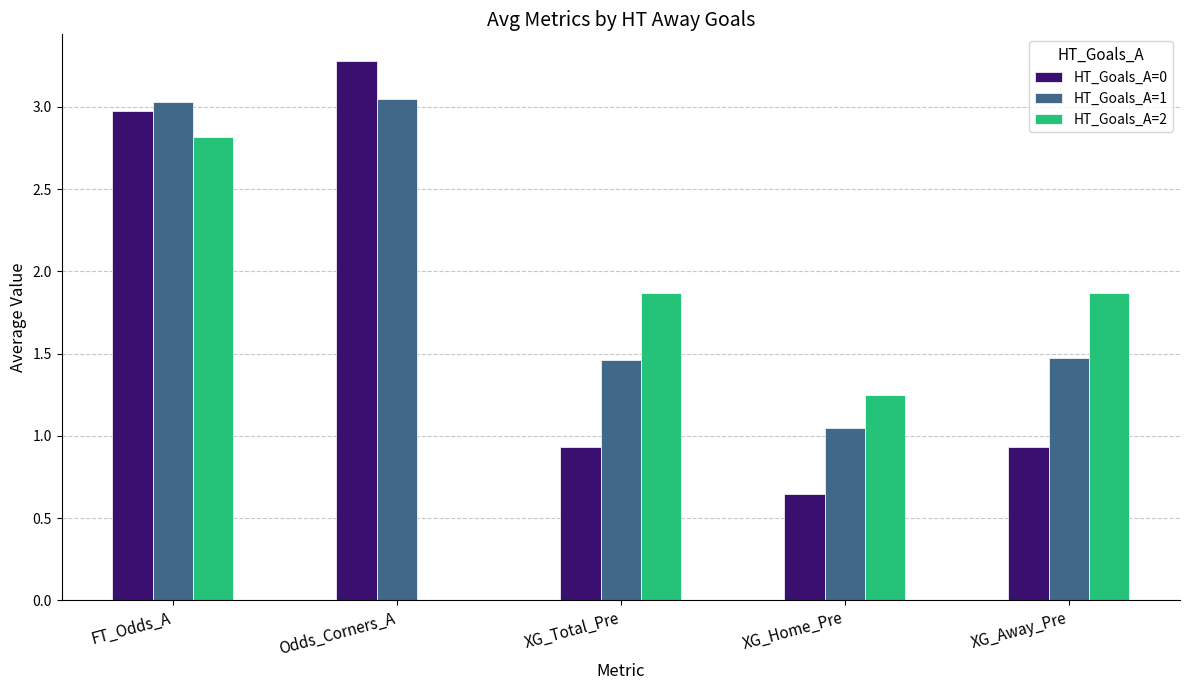

What is the sum of the HT_Goals_A=0 values at XG_Home_Pre and Odds_Corners_A?

3.9